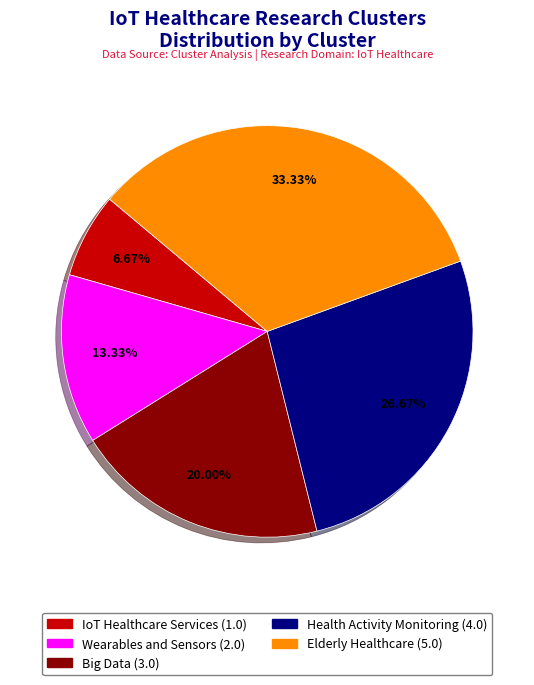

Rank the categories by value from highest to lowest.

Elderly Healthcare, Health Activity Monitoring, Big Data, Wearables and Sensors, IoT Healthcare Services